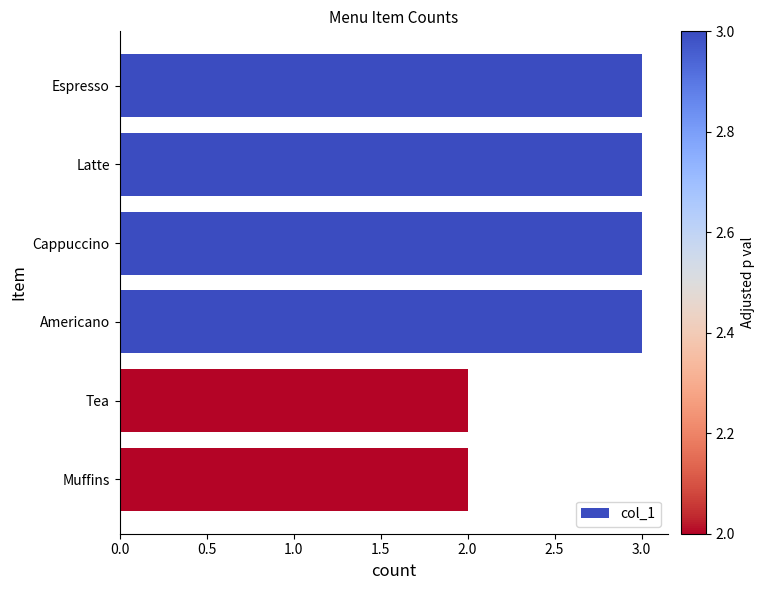

What is the label of the 6th bar from the top?

Muffins